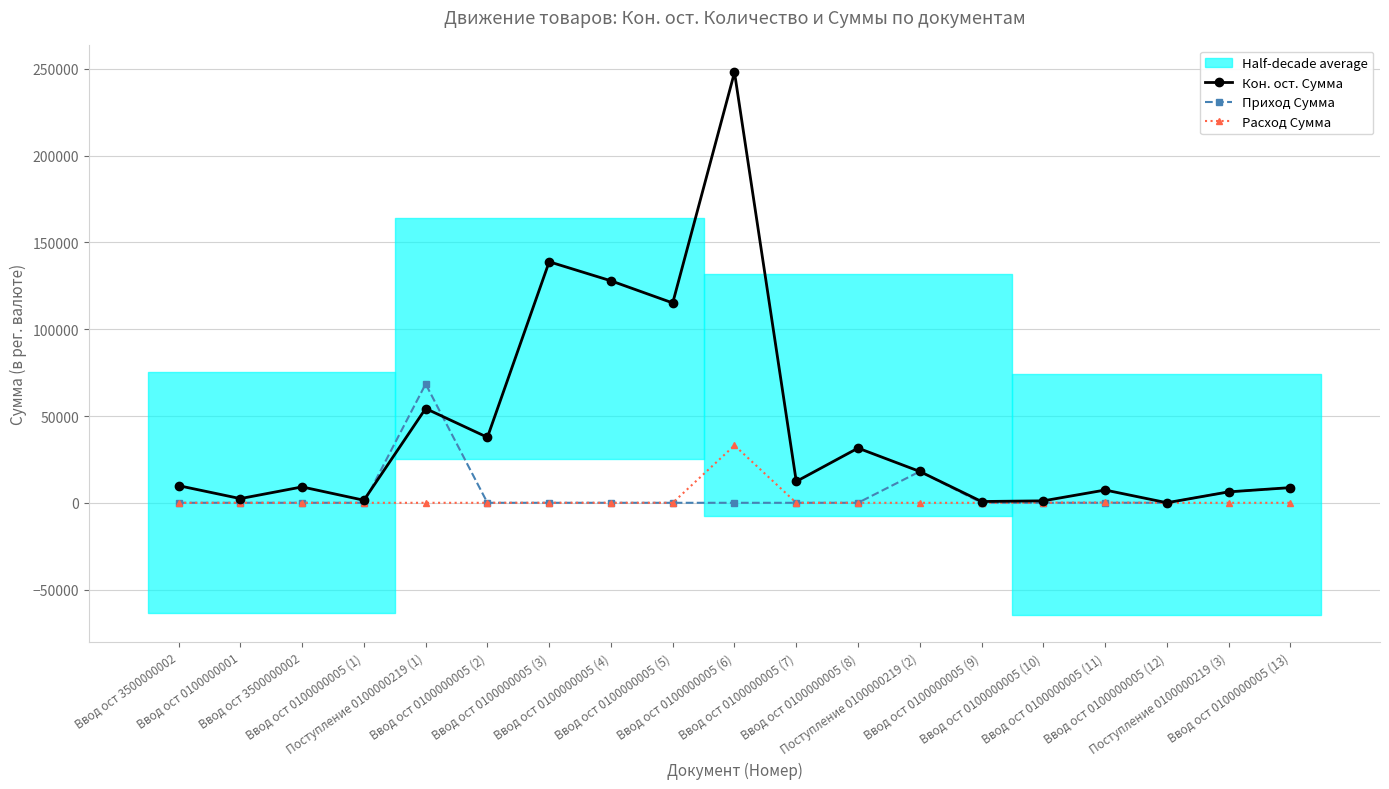

Reading right to left, transcribe all the data shown in this chart.

Кон. ост. Сумма: Ввод ост 0100000005 (13)=8754.4	Поступление 0100000219 (3)=6300.0	Ввод ост 0100000005 (12)=39.9	Ввод ост 0100000005 (11)=7360.9	Ввод ост 0100000005 (10)=1132.2	Ввод ост 0100000005 (9)=739.2	Поступление 0100000219 (2)=18051.3	Ввод ост 0100000005 (8)=31516.6	Ввод ост 0100000005 (7)=12300.0	Ввод ост 0100000005 (6)=247988.6	Ввод ост 0100000005 (5)=115142.8	Ввод ост 0100000005 (4)=127893.2	Ввод ост 0100000005 (3)=138866.0	Ввод ост 0100000005 (2)=37724.6	Поступление 0100000219 (1)=54315.4	Ввод ост 0100000005 (1)=1477.4	Ввод ост 3500000002=9156.8	Ввод ост 0100000001=2414.8	Ввод ост 3500000002=9882.5
Приход Сумма: Ввод ост 0100000005 (13)=8754.4	Поступление 0100000219 (3)=6300.0	Ввод ост 0100000005 (12)=0.0	Ввод ост 0100000005 (11)=0.0	Ввод ост 0100000005 (10)=0.0	Ввод ост 0100000005 (9)=0.0	Поступление 0100000219 (2)=18051.3	Ввод ост 0100000005 (8)=0.0	Ввод ост 0100000005 (7)=0.0	Ввод ост 0100000005 (6)=0.0	Ввод ост 0100000005 (5)=0.0	Ввод ост 0100000005 (4)=0.0	Ввод ост 0100000005 (3)=0.0	Ввод ост 0100000005 (2)=0.0	Поступление 0100000219 (1)=68454.8	Ввод ост 0100000005 (1)=0.0	Ввод ост 3500000002=0.0	Ввод ост 0100000001=0.0	Ввод ост 3500000002=0.0
Расход Сумма: Ввод ост 0100000005 (13)=0.0	Поступление 0100000219 (3)=0.0	Ввод ост 0100000005 (12)=0.0	Ввод ост 0100000005 (11)=179.5	Ввод ост 0100000005 (10)=70.0	Ввод ост 0100000005 (9)=0.0	Поступление 0100000219 (2)=0.0	Ввод ост 0100000005 (8)=0.0	Ввод ост 0100000005 (7)=0.0	Ввод ост 0100000005 (6)=33065.2	Ввод ост 0100000005 (5)=0.0	Ввод ост 0100000005 (4)=0.0	Ввод ост 0100000005 (3)=0.0	Ввод ост 0100000005 (2)=0.0	Поступление 0100000219 (1)=0.0	Ввод ост 0100000005 (1)=0.0	Ввод ост 3500000002=0.0	Ввод ост 0100000001=0.0	Ввод ост 3500000002=0.0